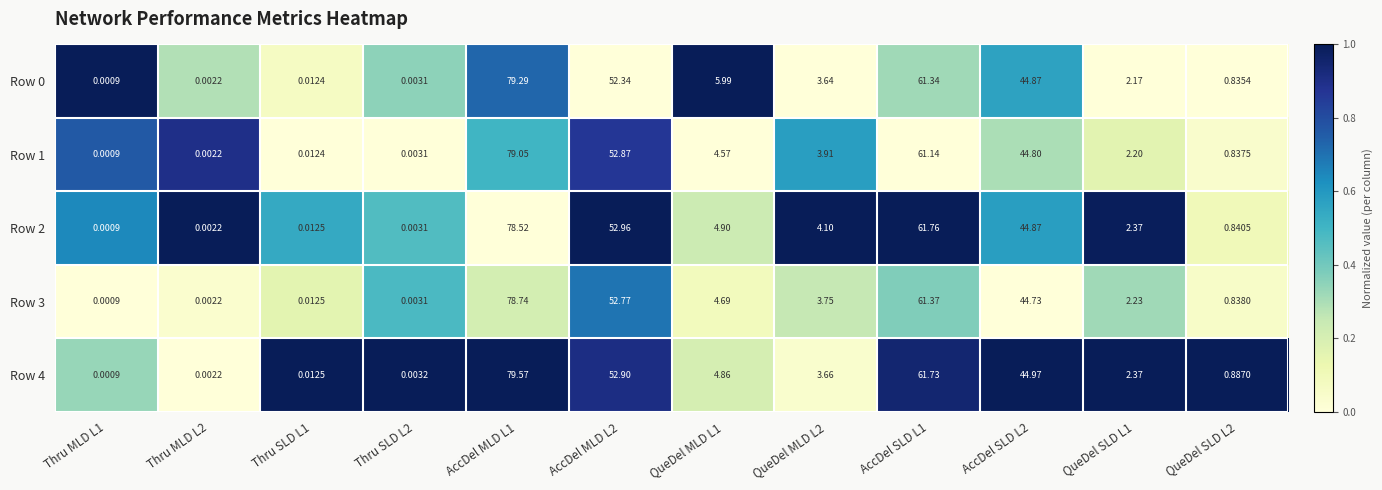

Is the value of Row 0 at Thru SLD L1 greater than the value of Row 4 at AccDel SLD L1?

No